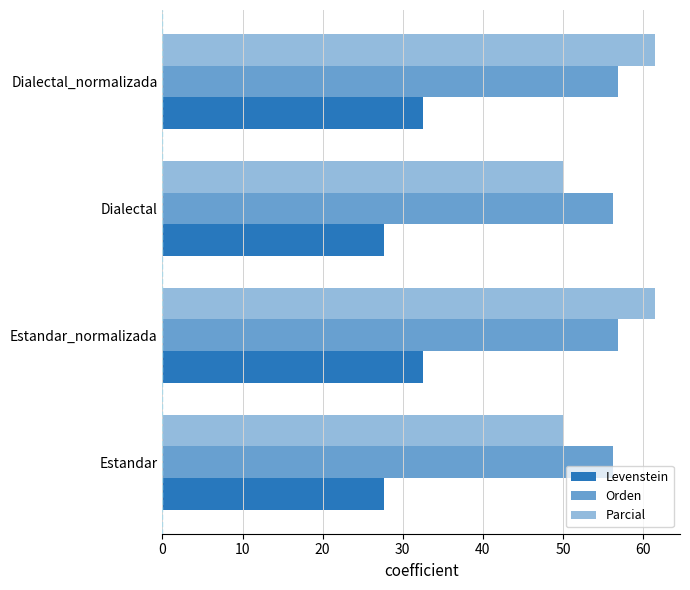

Count the number of categories in the chart.

4